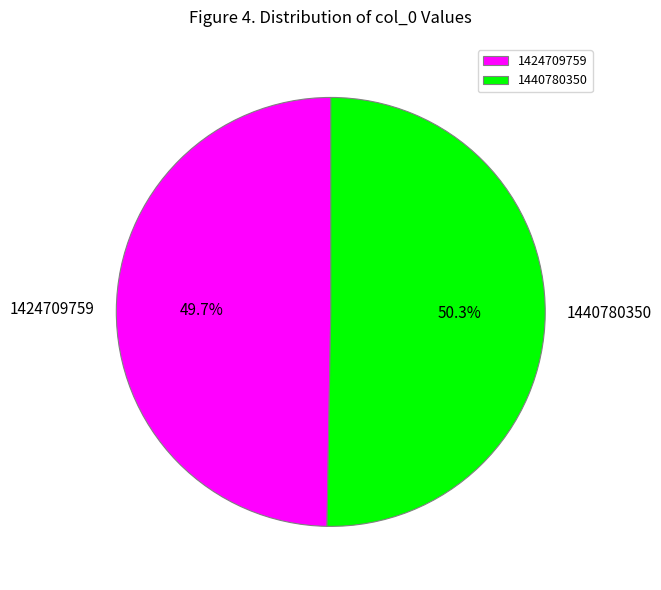

Which slice represents more than half of the pie?

1440780350